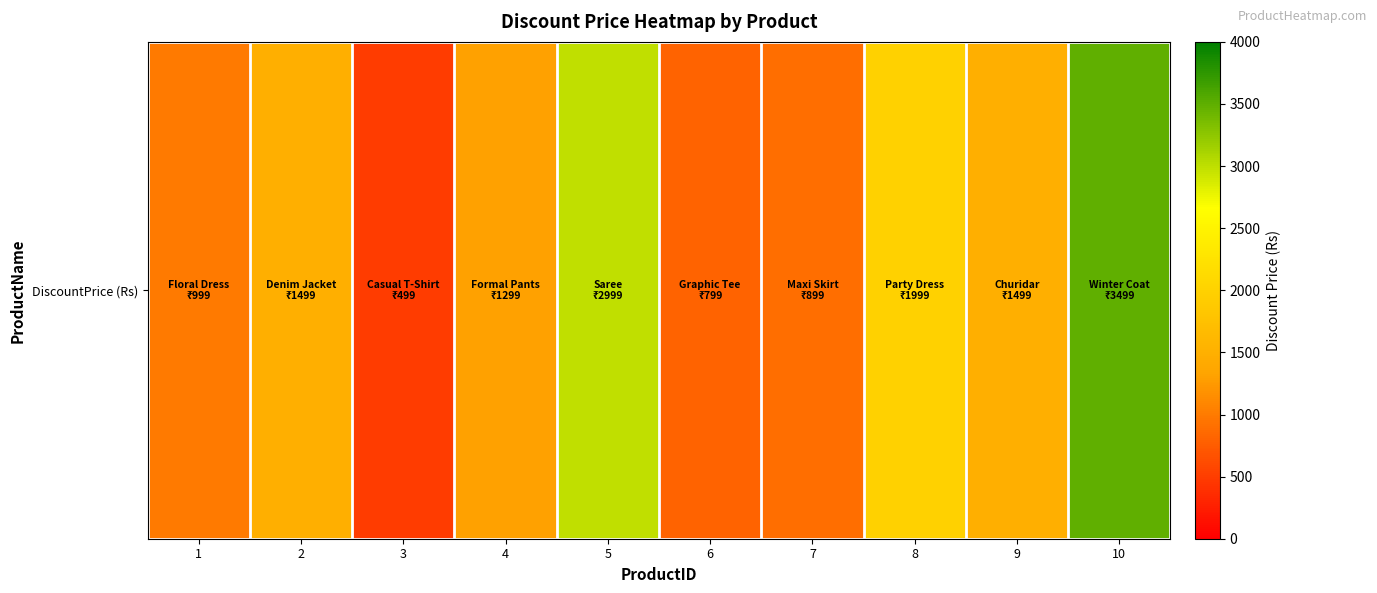

How many values exceed 1499?

3